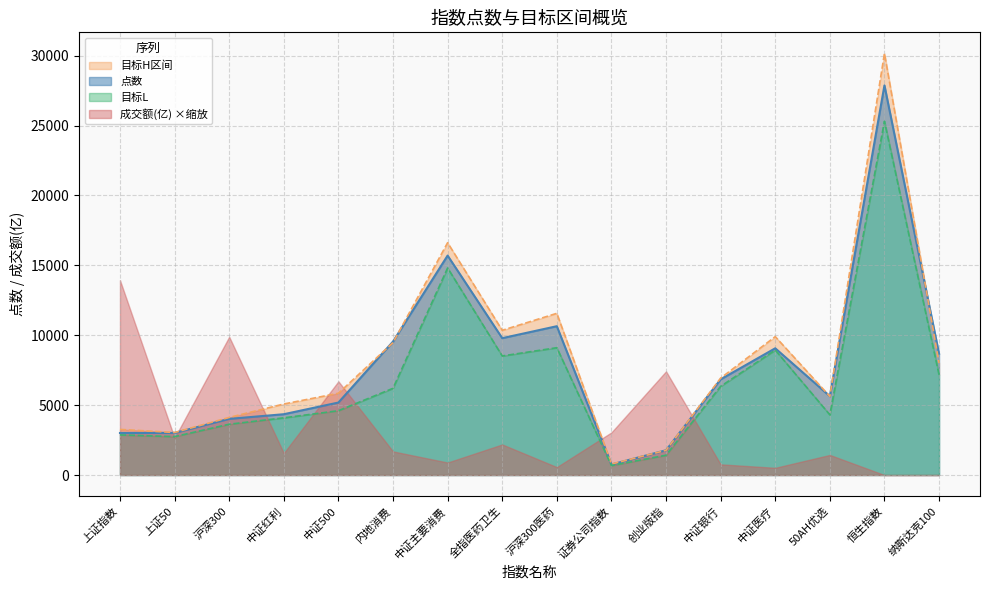

The value of 点数 at 内地消费 is 14073.7. True or false?

False